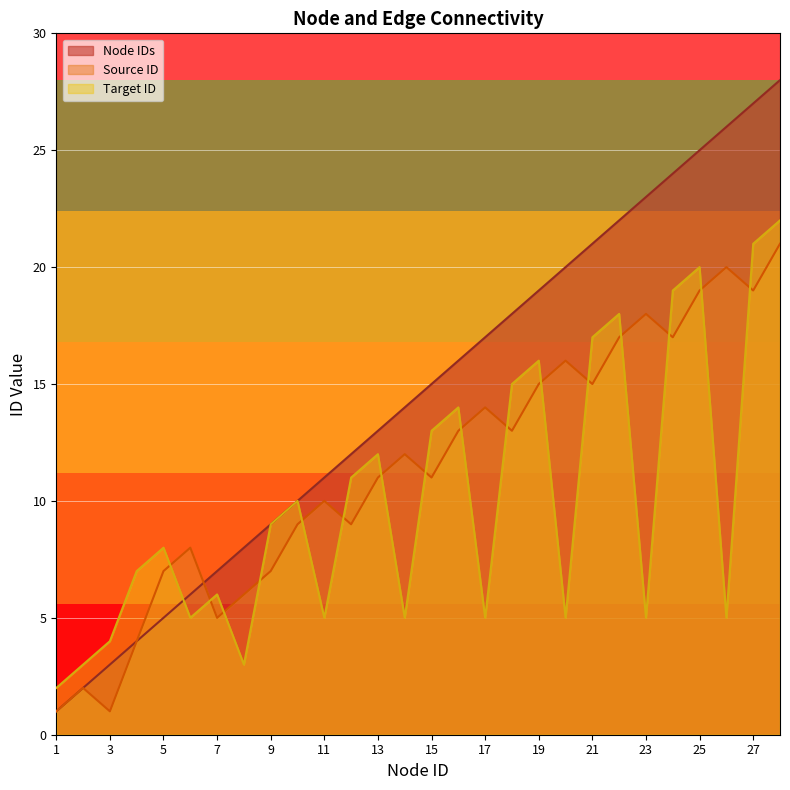

Where does the Source ID series first go above 12?

16